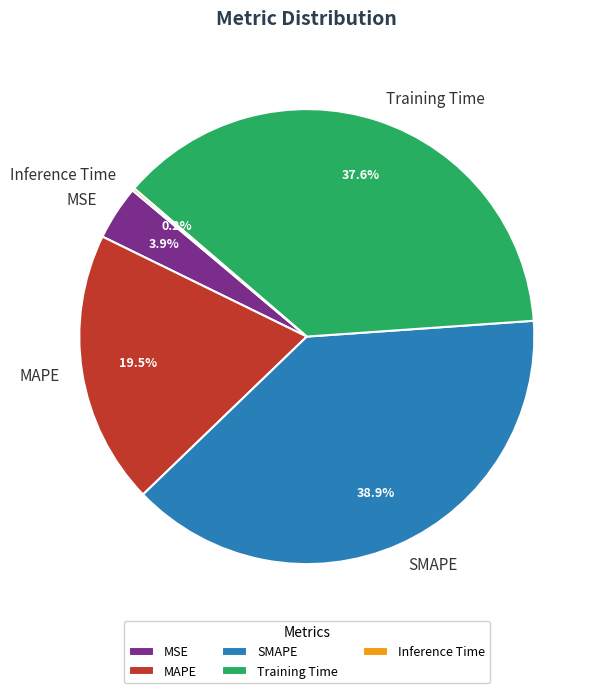

What is the largest slice in the pie chart?

SMAPE